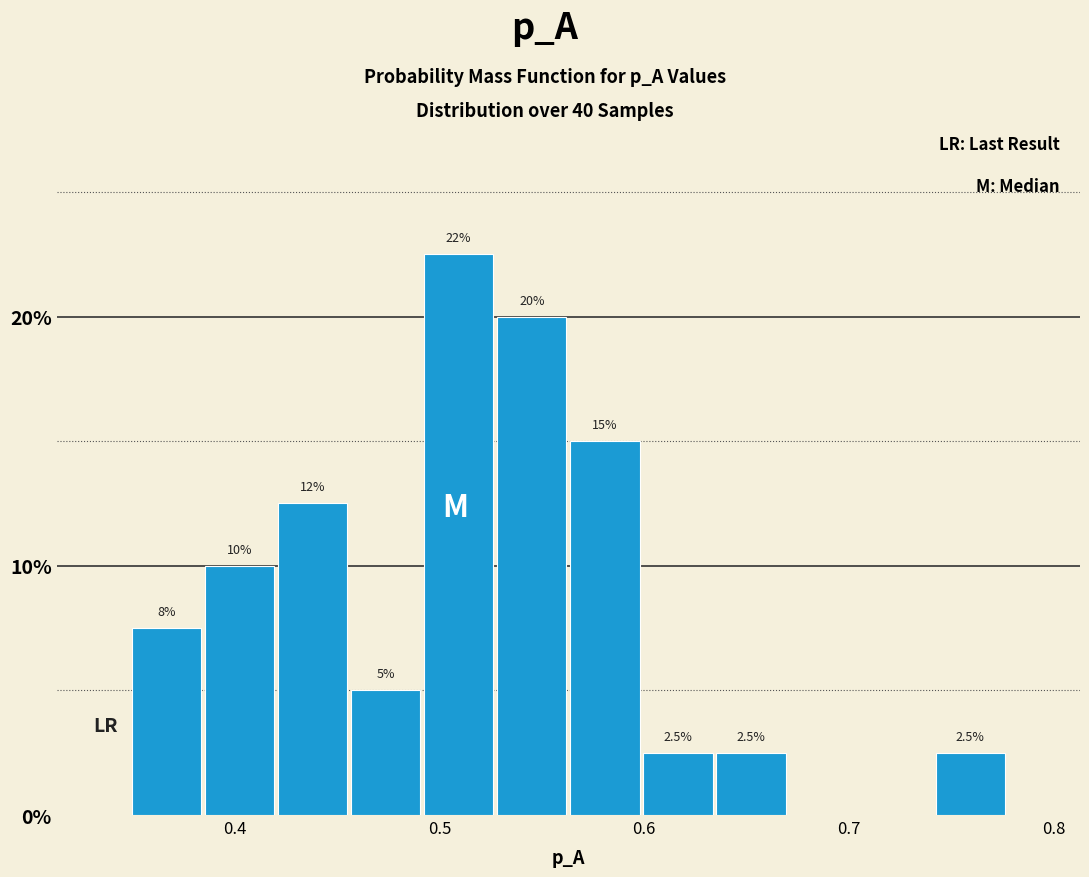

Around what value on the x-axis is the tallest bar? Give the approximate position of its centre, as read against the axis.

0.51